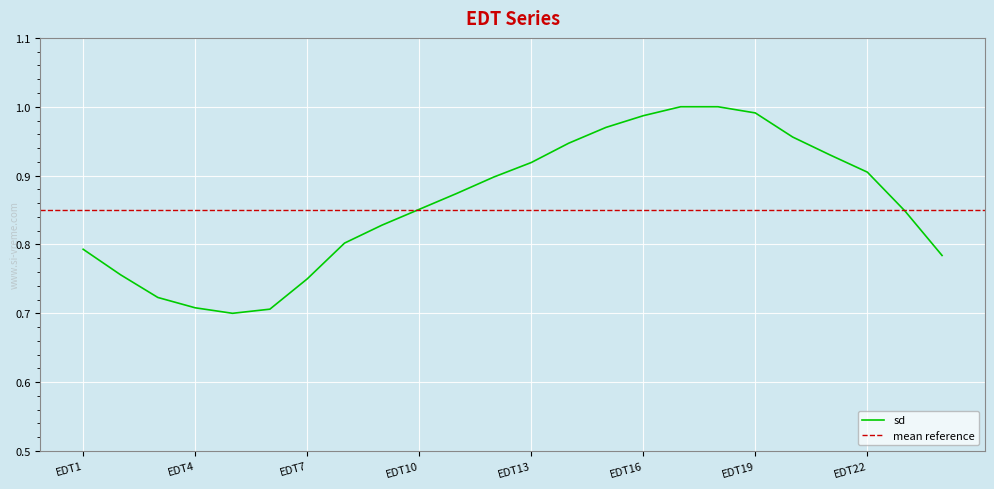

What value does the data have at EDT17?

1.0